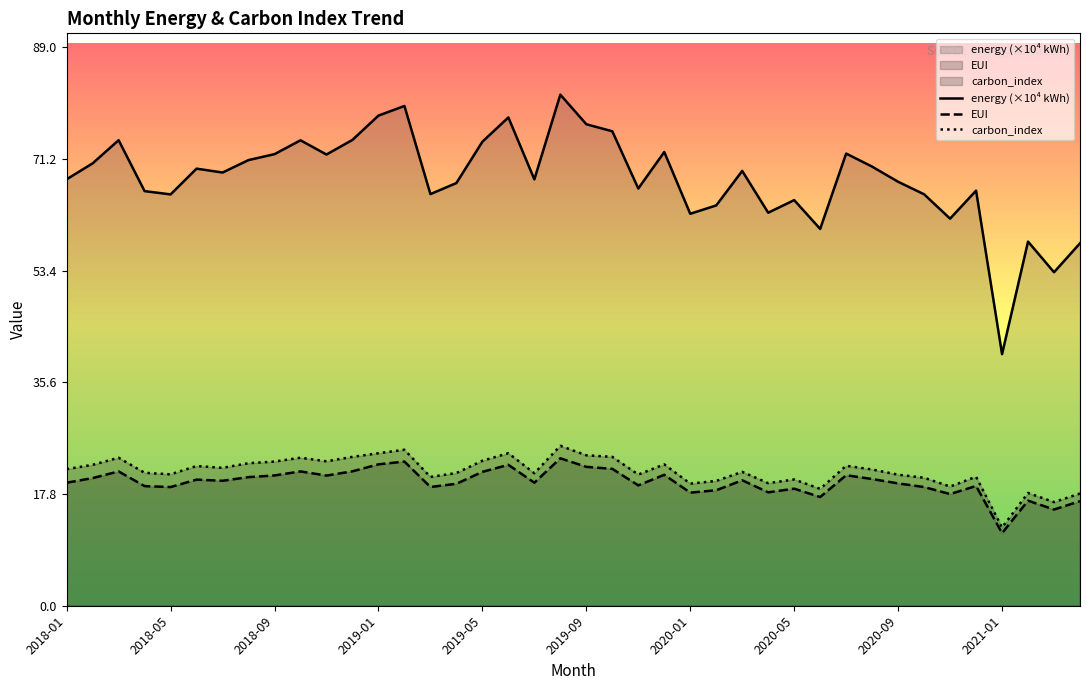

What is the lowest value of the EUI series?

11.6